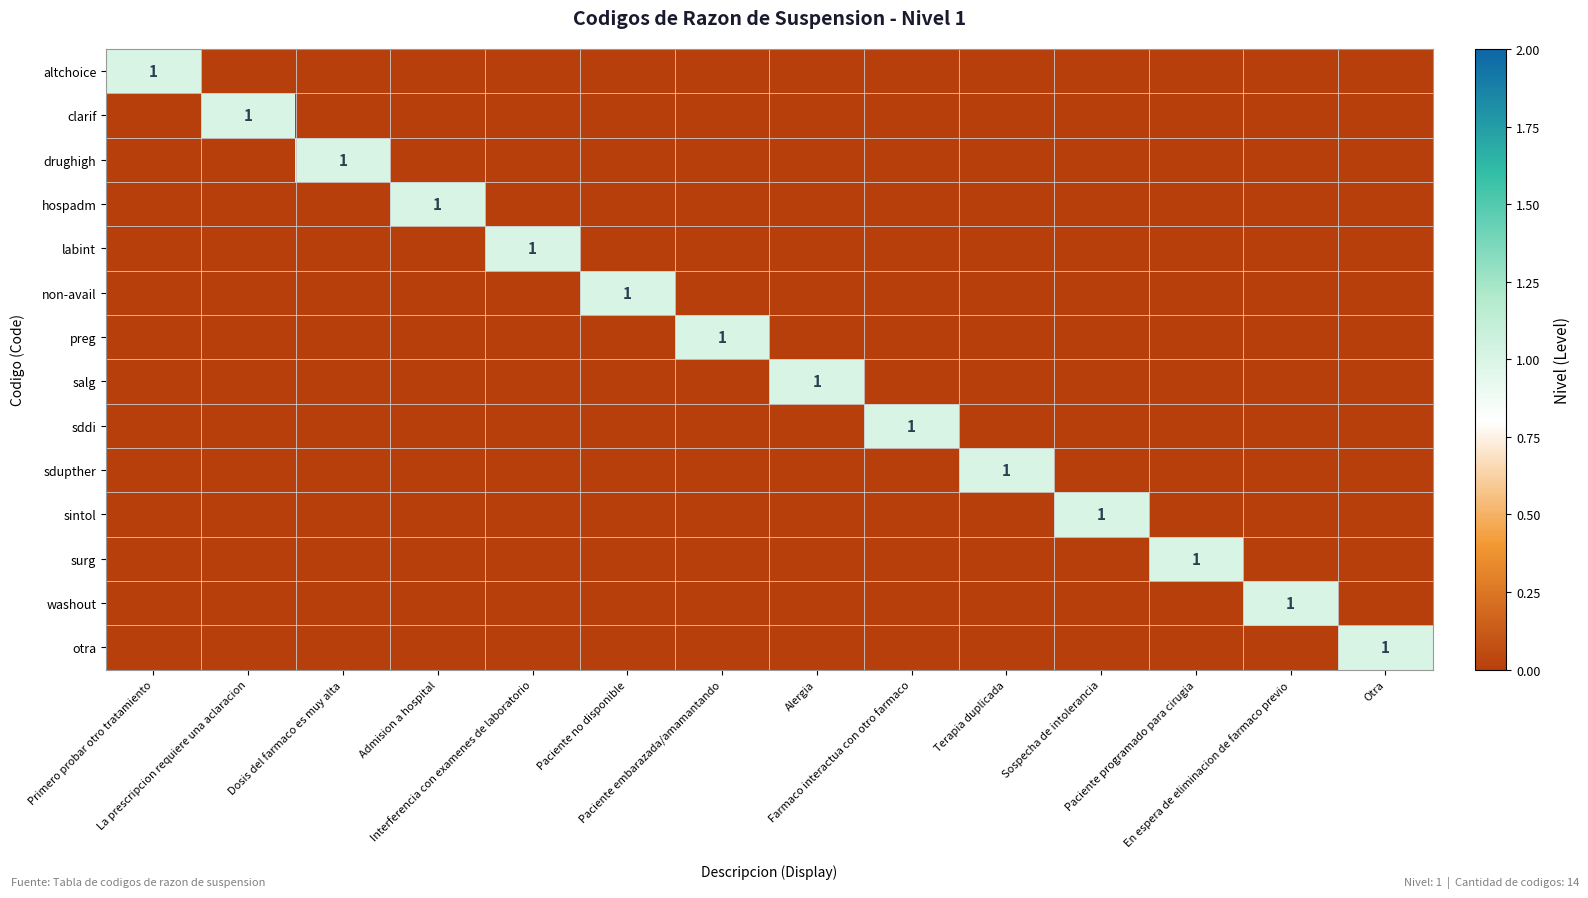

How many positive values does the drughigh series have?

1